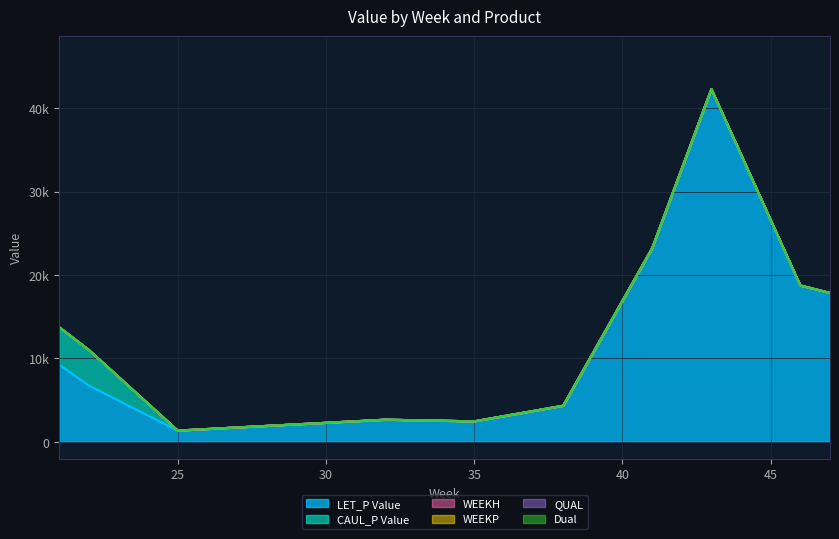

True or false: WEEKH and Dual cross at least once.

False